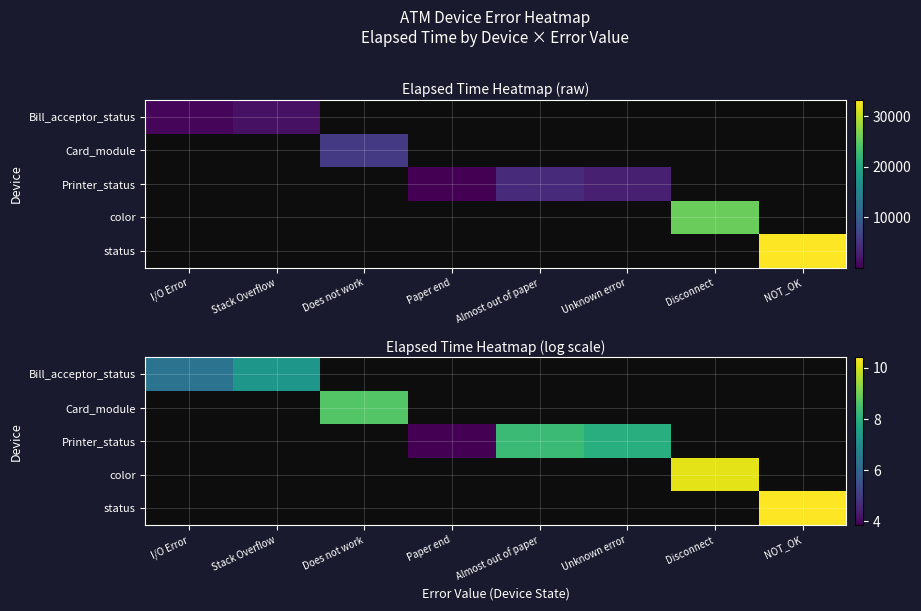

Is the value of Printer_status at NOT_OK greater than the value of Card_module at I/O Error?

No